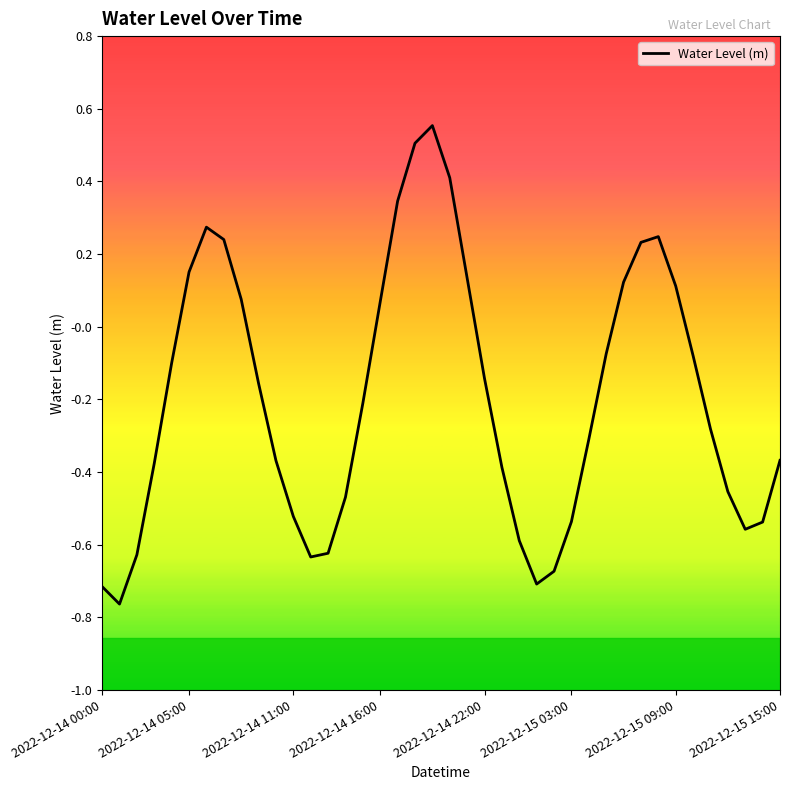

At which label does the data first exceed 0?

2022-12-14 05:00